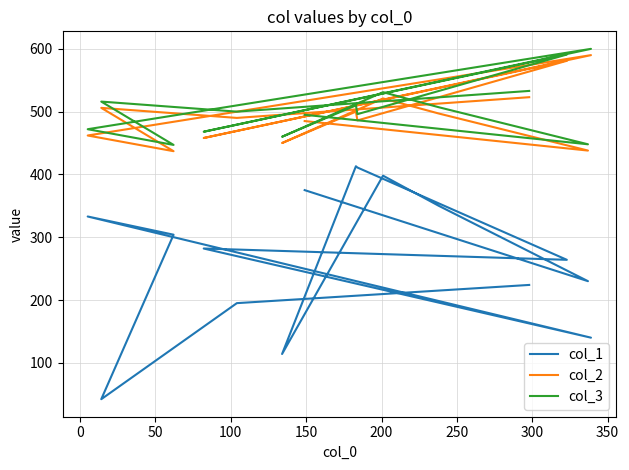

At 200, list the series in order from largest to smallest.

col_3, col_2, col_1